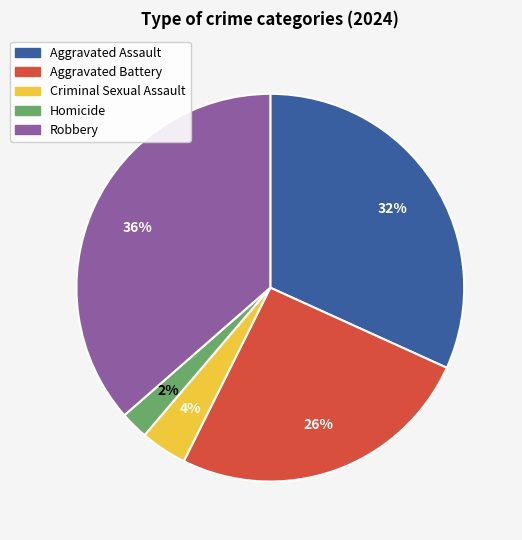

Is Robbery the majority of the pie?

No